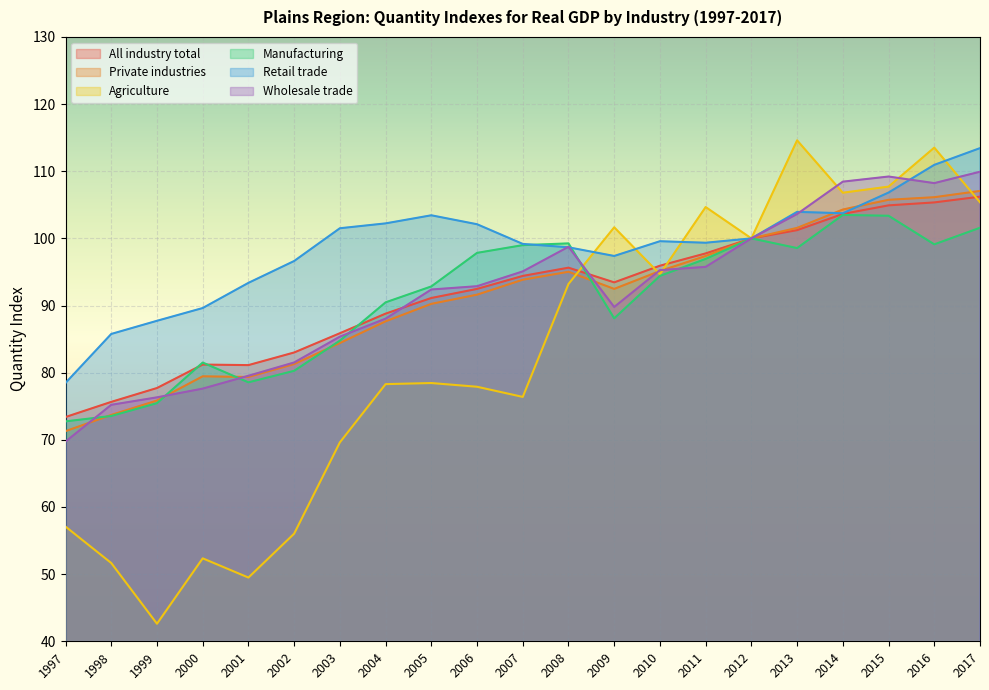

Reading left to right, transcribe all the data shown in this chart.

All industry total: 73.4	75.7	77.7	81.2	81.1	83.0	85.9	88.8	91.1	92.5	94.4	95.6	93.5	95.9	97.8	100.0	101.2	103.6	104.9	105.4	106.2
Private industries: 71.3	73.7	75.9	79.5	79.4	81.3	84.4	87.7	90.3	91.6	93.8	95.0	92.5	95.1	97.4	100.0	101.6	104.3	105.7	106.1	107.1
Agriculture: 57.1	51.7	42.6	52.4	49.5	56.0	69.6	78.3	78.5	77.9	76.4	93.2	101.7	94.7	104.7	100.0	114.6	106.8	107.7	113.5	105.4
Manufacturing: 72.7	73.6	75.5	81.5	78.6	80.3	84.8	90.5	92.8	97.8	99.0	99.3	88.1	94.4	96.9	100.0	98.6	103.5	103.4	99.1	101.6
Retail trade: 78.5	85.8	87.7	89.6	93.4	96.6	101.5	102.2	103.4	102.1	99.2	98.7	97.4	99.6	99.4	100.0	104.0	103.7	106.8	111.0	113.4
Wholesale trade: 69.7	75.2	76.3	77.6	79.5	81.5	85.4	88.0	92.4	92.9	95.1	98.7	89.8	95.3	95.8	100.0	103.6	108.5	109.2	108.2	109.9